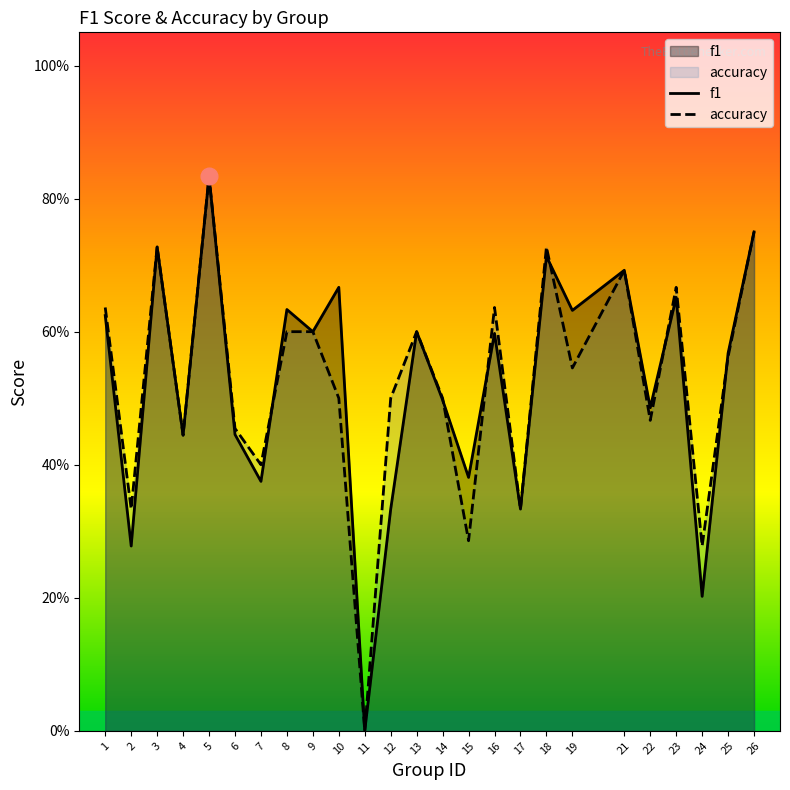

In f1, how many points are lower than both neighbors (excluding endpoints)?

10